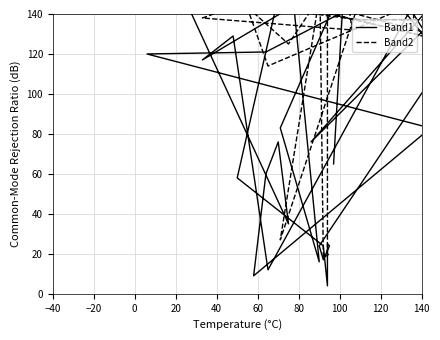

What is the smallest value displayed?

4